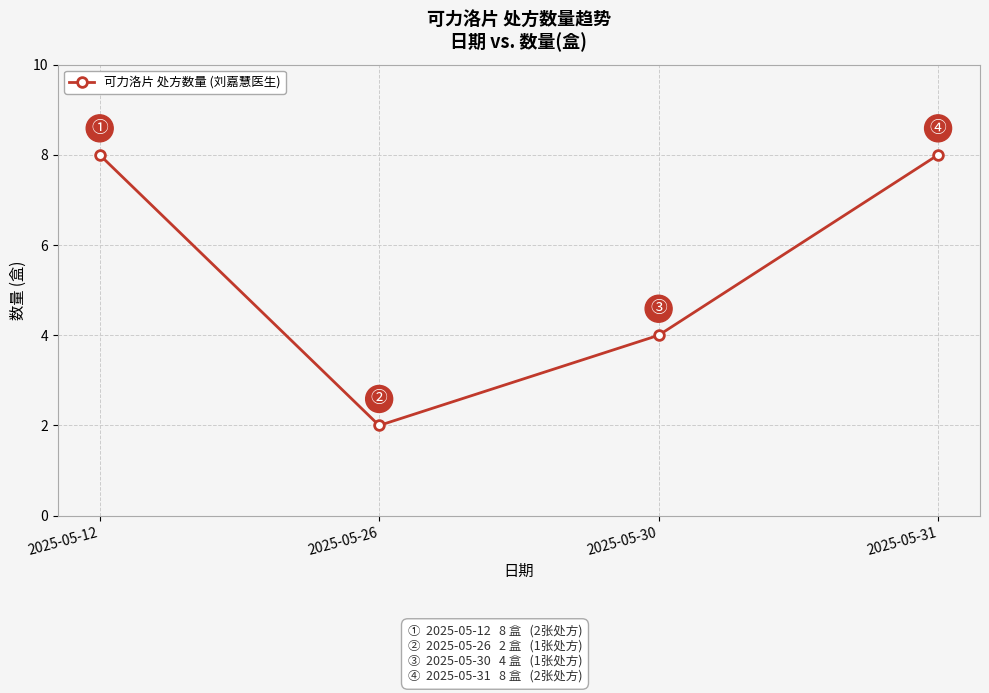

Does the chart display data point markers on the line(s)?

Yes